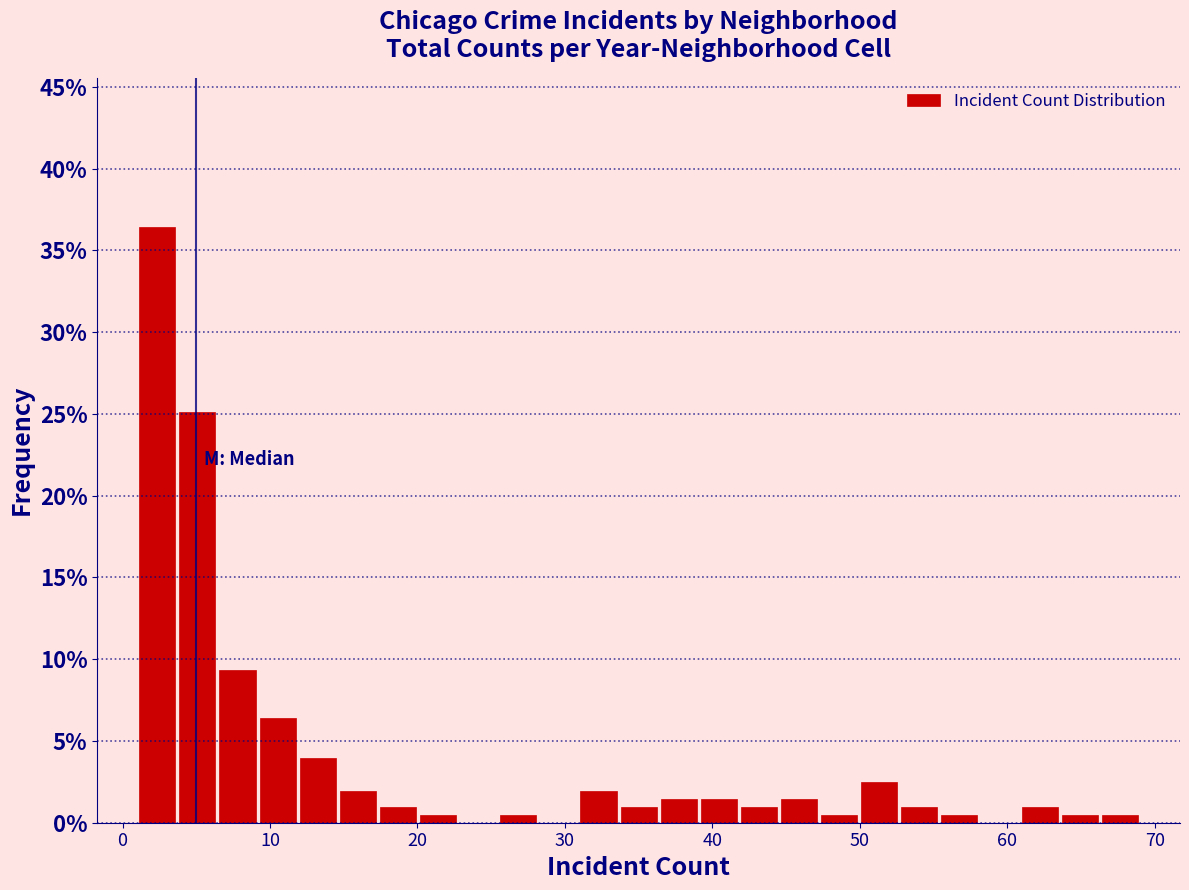

Around what value on the x-axis is the tallest bar? Give the approximate position of its centre, as read against the axis.

2